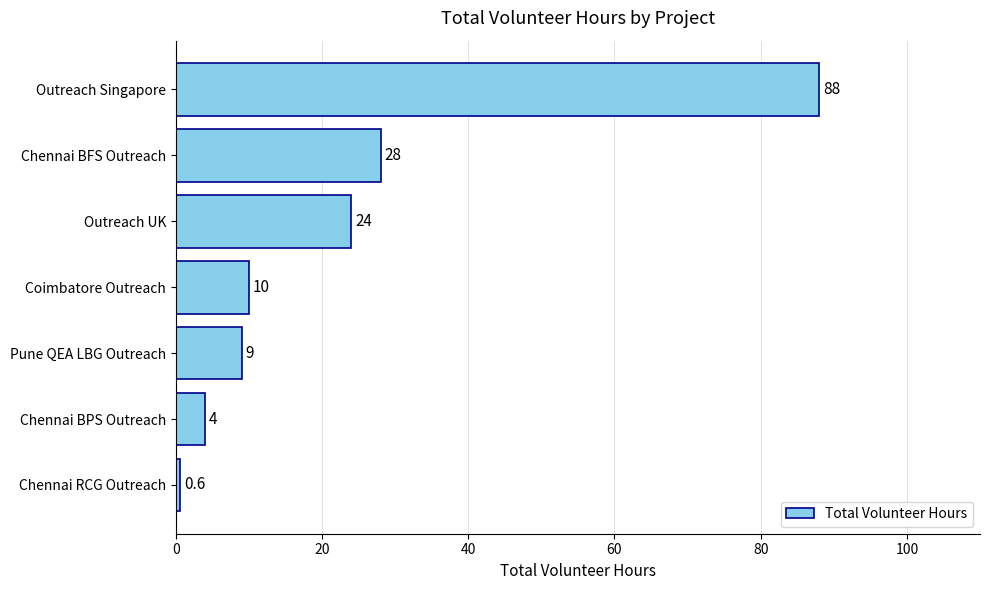

Does the chart contain any negative values?

No